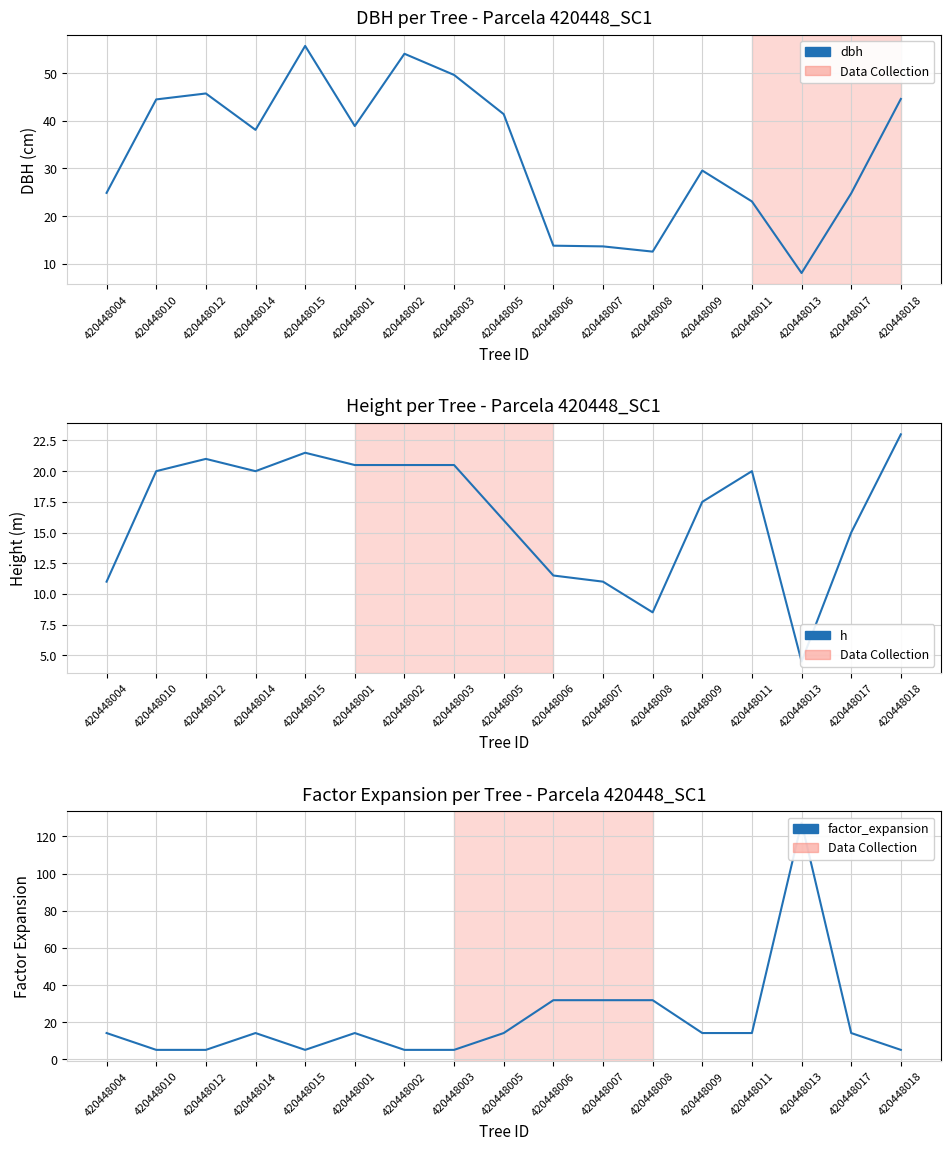

True or false: dbh and h cross at least once.

False